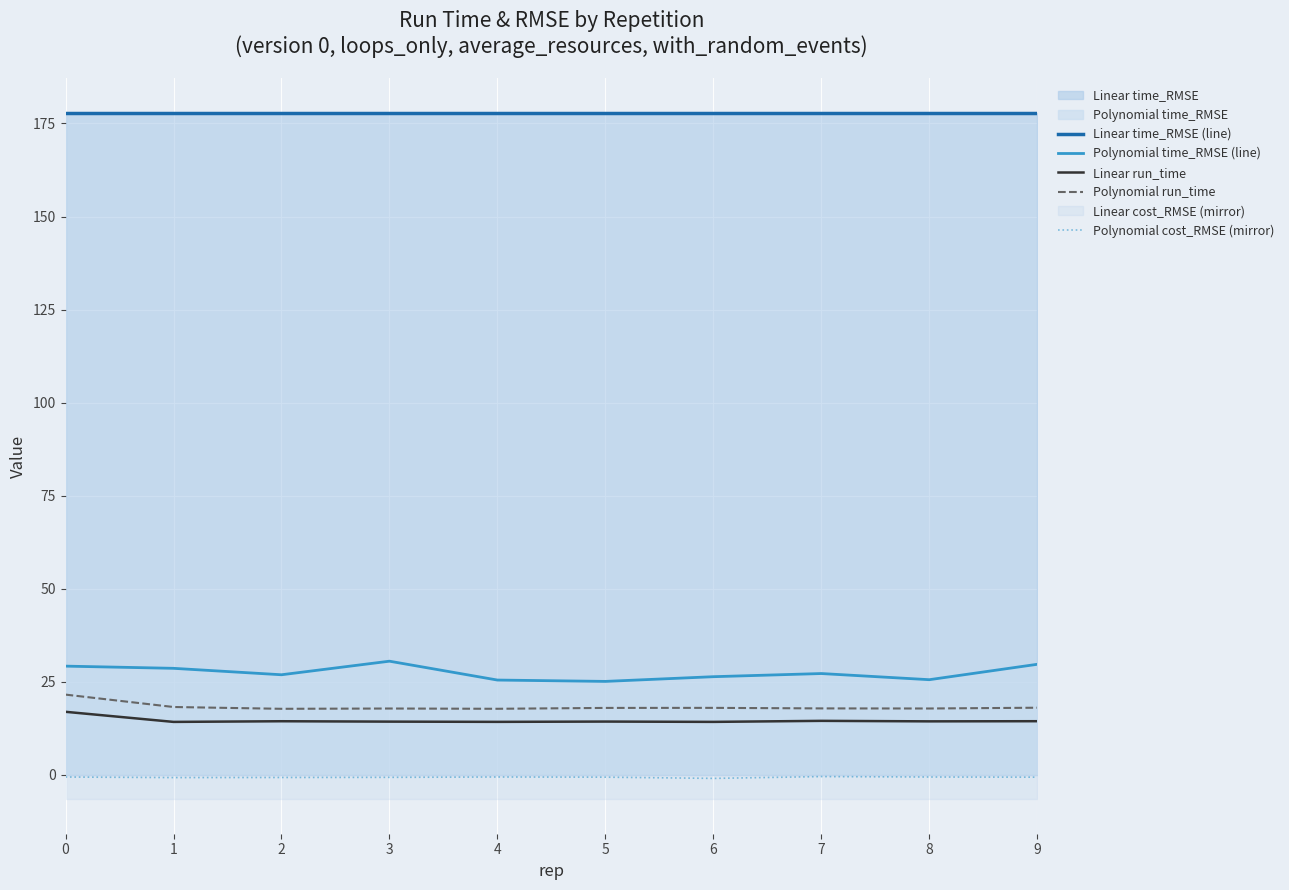

Between 5 and 9, which series saw the biggest shift?

Polynomial time_RMSE (line)